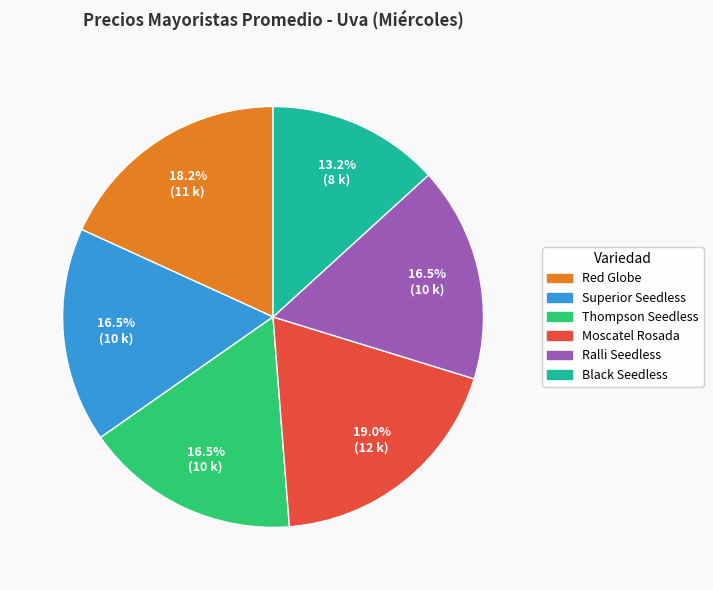

Is the sum of Thompson Seedless and Ralli Seedless greater than half?

No